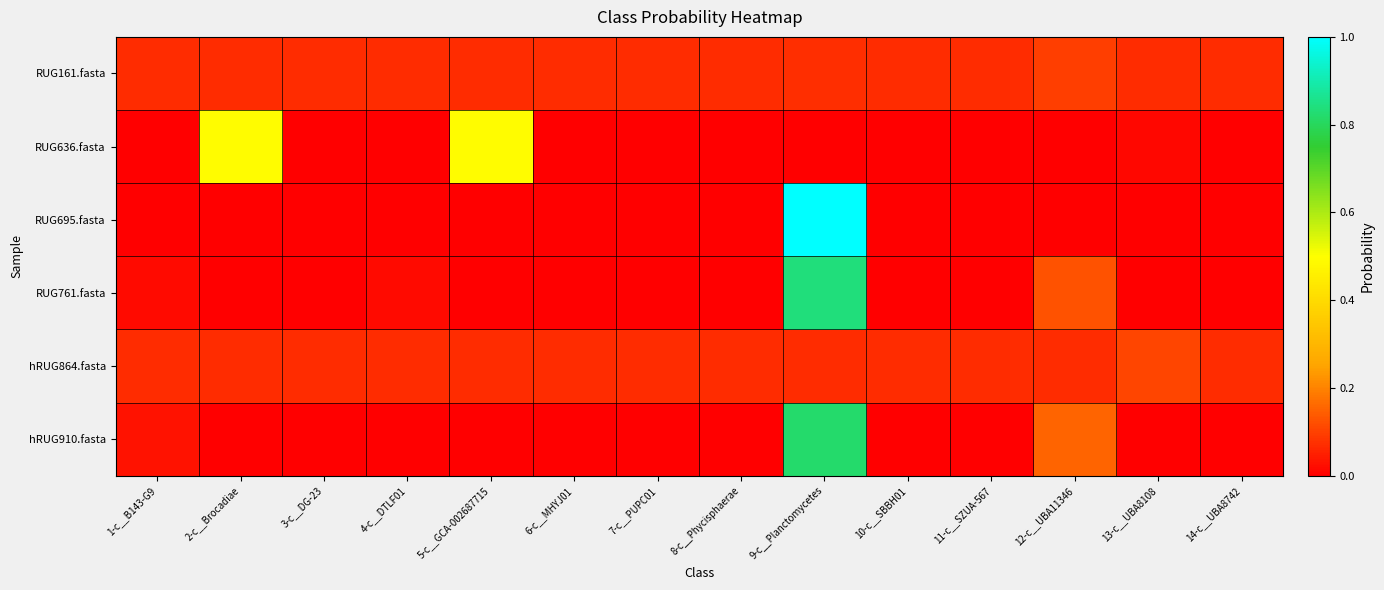

What is the total value across all series at 9-c__Planctomycetes?

2.8